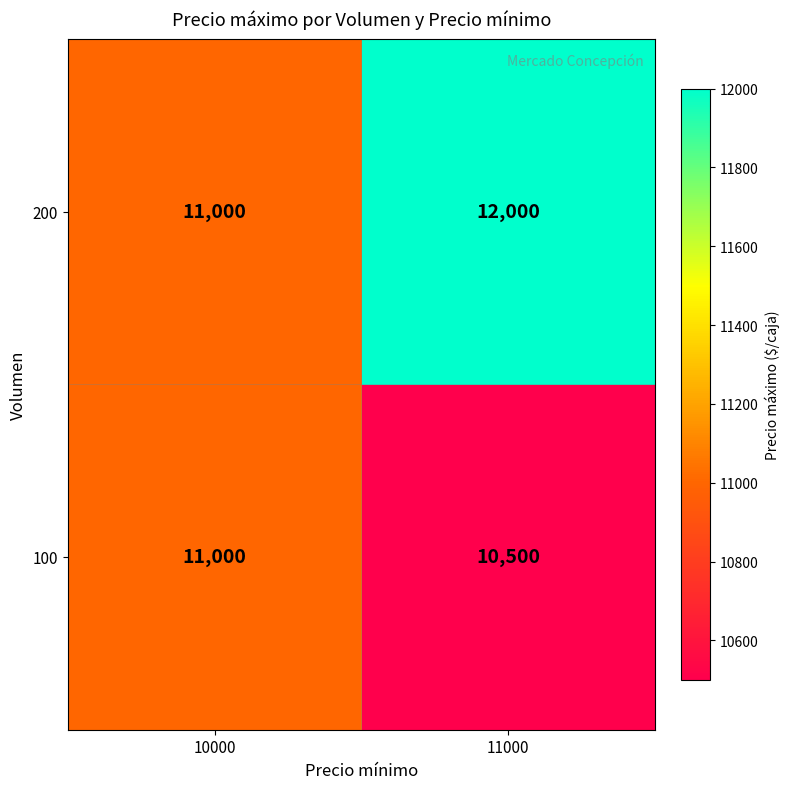

Rank the series by their average value, from highest to lowest.

200, 100